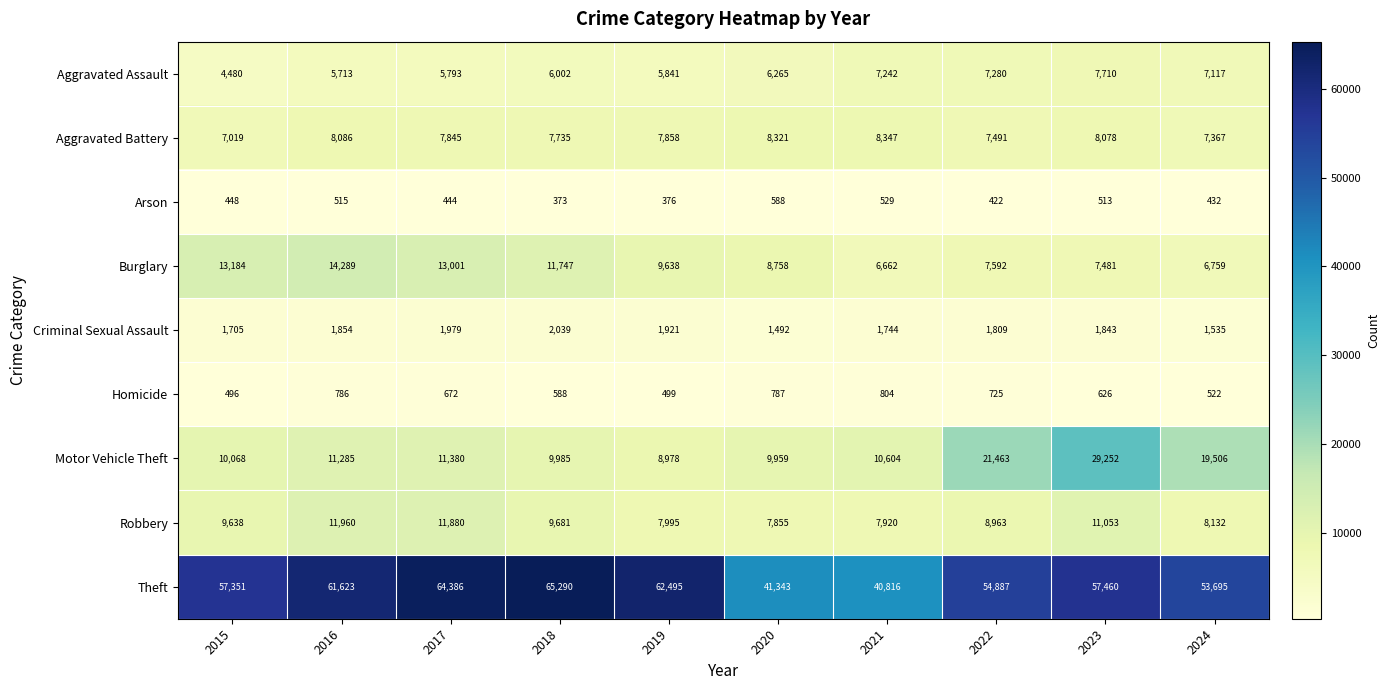

What is the average value of the Robbery series?

9508